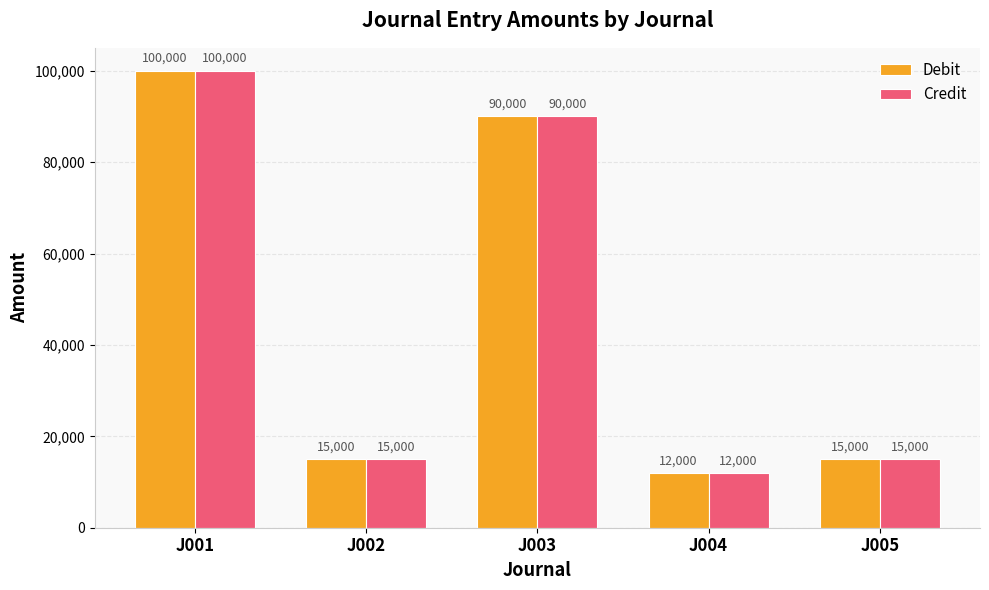

Reading left to right, list all the values displayed in this chart.

Debit: J001=100000	J002=15000	J003=90000	J004=12000	J005=15000
Credit: J001=100000	J002=15000	J003=90000	J004=12000	J005=15000